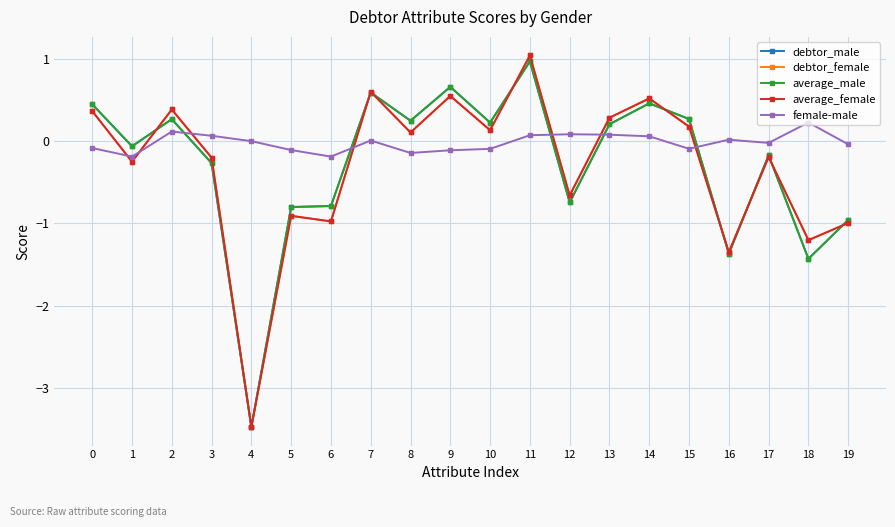

Is it true that debtor_female equals 0.2 at 14?

False